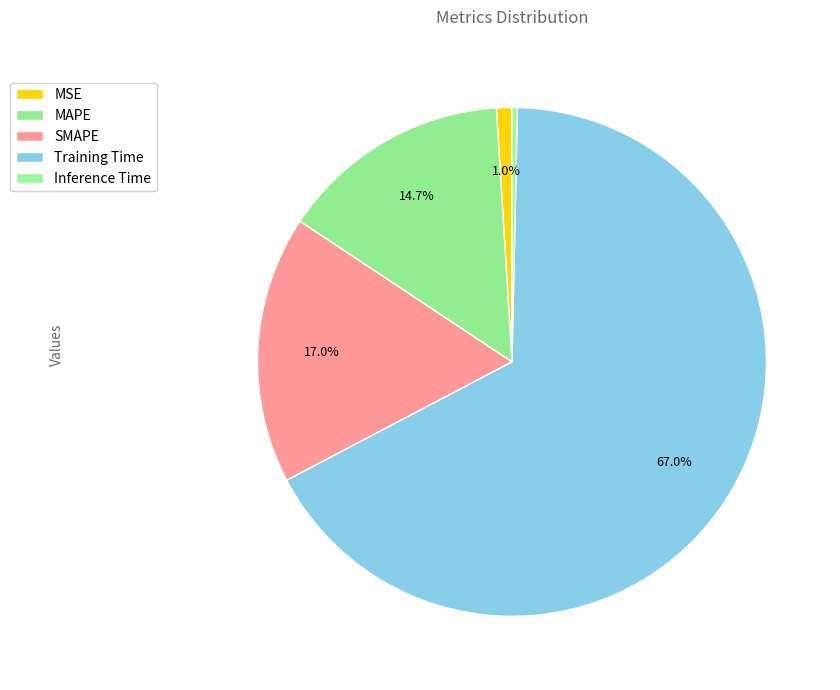

The SMAPE slice represents 5% of the pie. True or false?

False